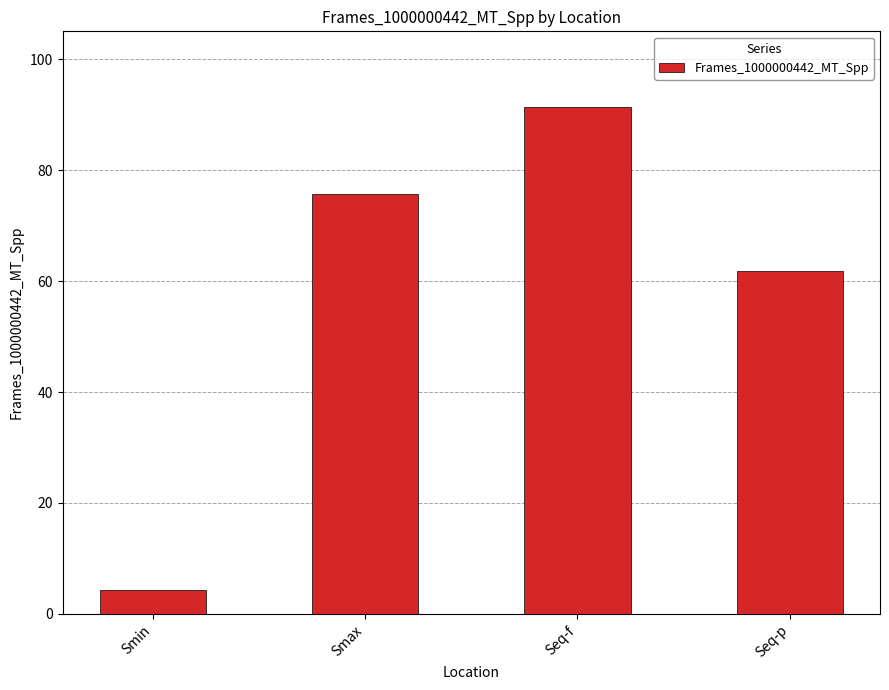

How many data points are less than 75?

2